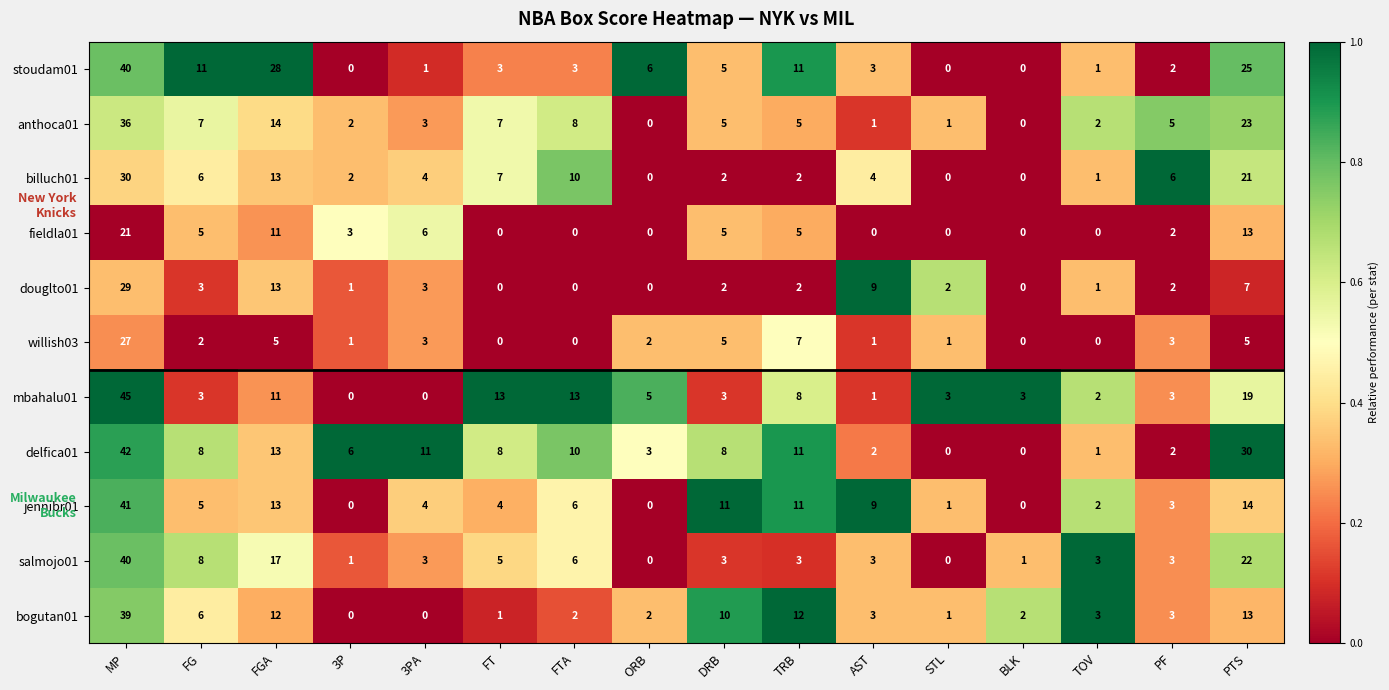

At which label does salmojo01 reach its peak?

MP